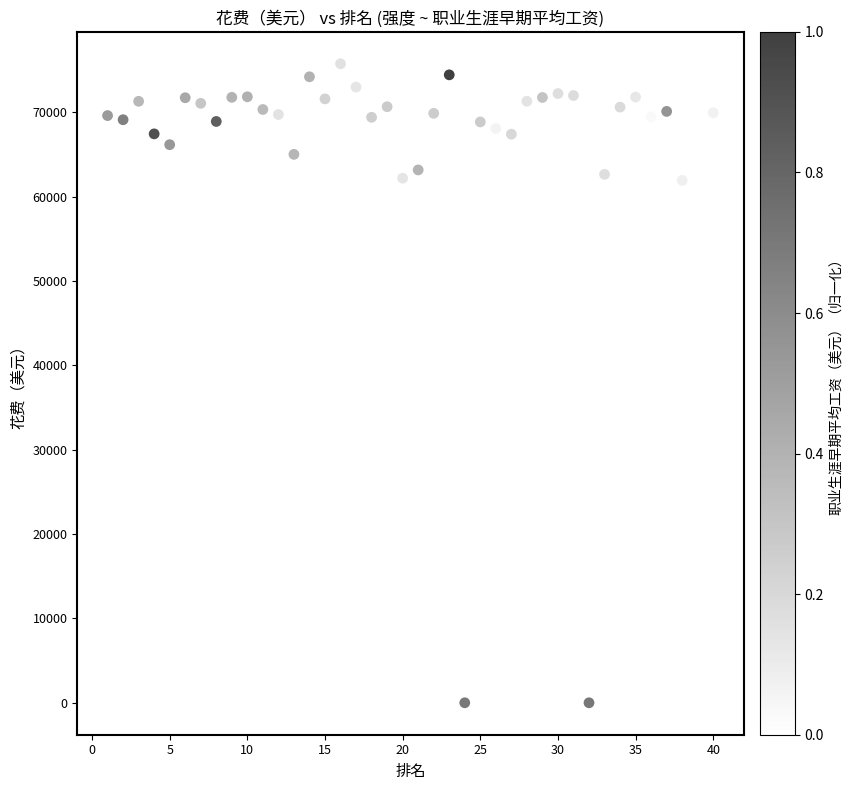

What is the range of X values (max minus min)?

39